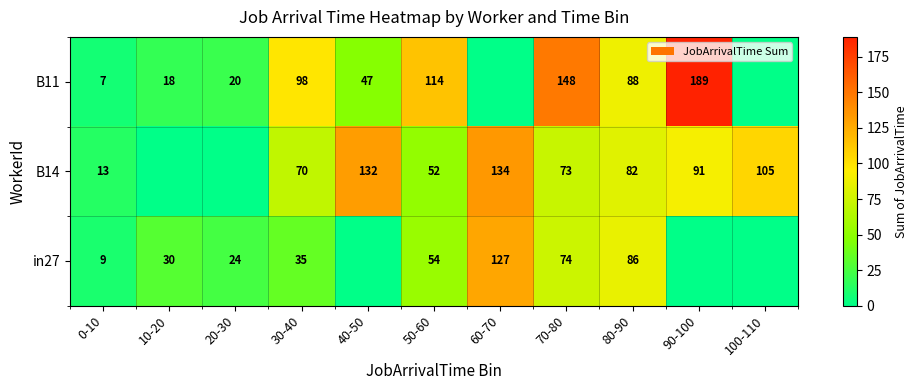

What is the sum of the B11 values at 90-100 and 40-50?

236